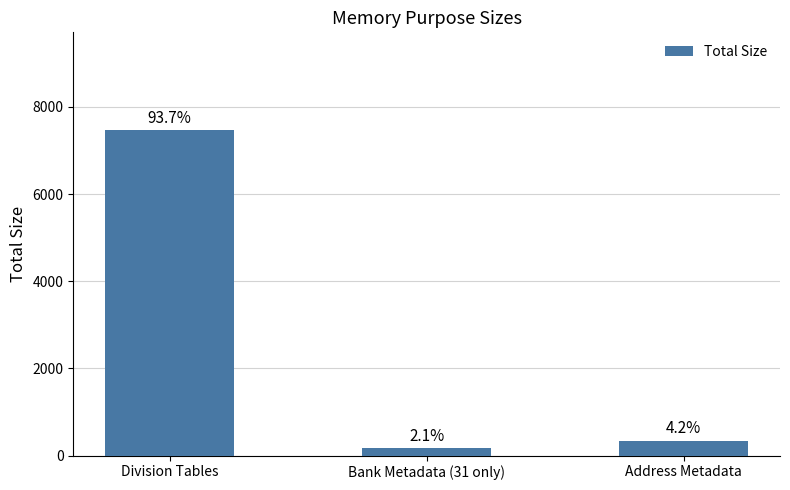

What is the change in value from Division Tables to Bank Metadata (31 only)?

-7303